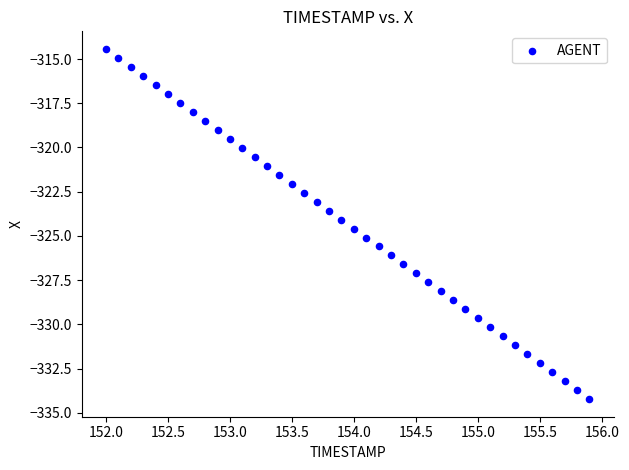

What is the range of Y values (max minus min)?

19.8